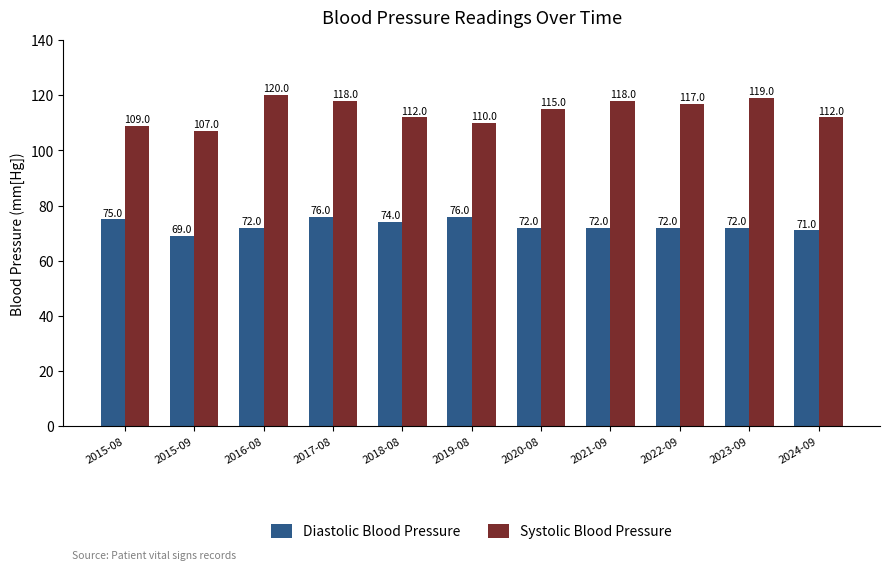

What is the total value across all series at 2017-08?

194